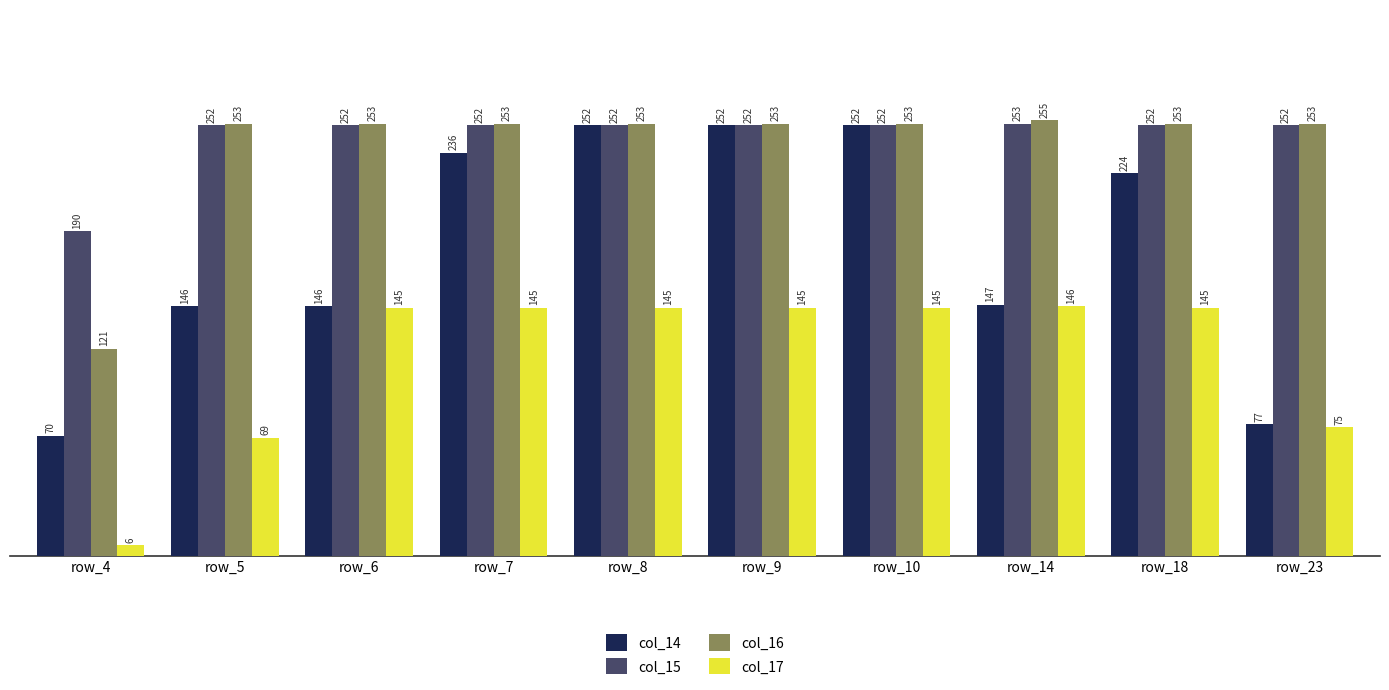

Is the value of col_14 at row_14 greater than the value of col_16 at row_18?

No